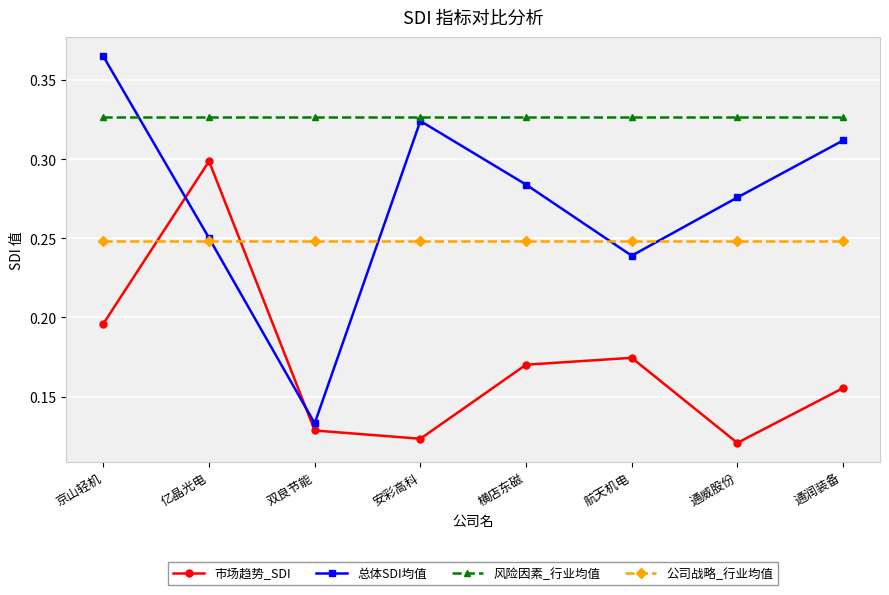

Rank the series at 横店东磁 from highest to lowest value.

风险因素_行业均值, 总体SDI均值, 公司战略_行业均值, 市场趋势_SDI